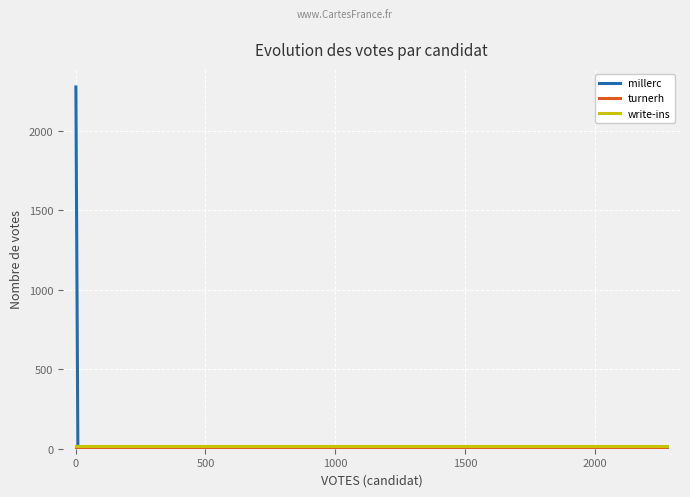

Which series has the largest range (max minus min)?

millerc